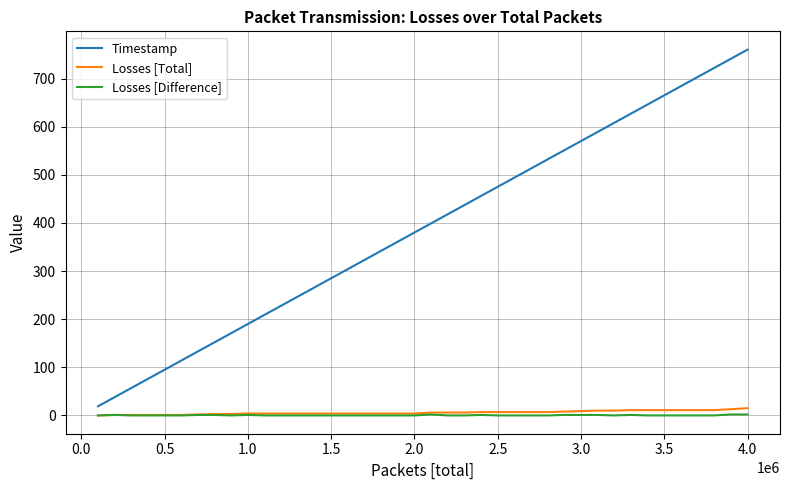

True or false: Timestamp and Losses [Total] intersect in this chart.

False